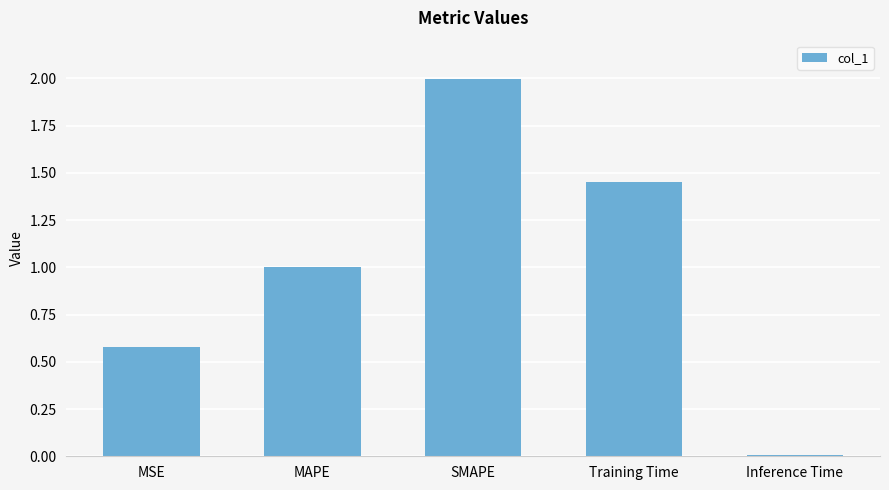

What is the difference between the values at SMAPE and MSE?

1.4